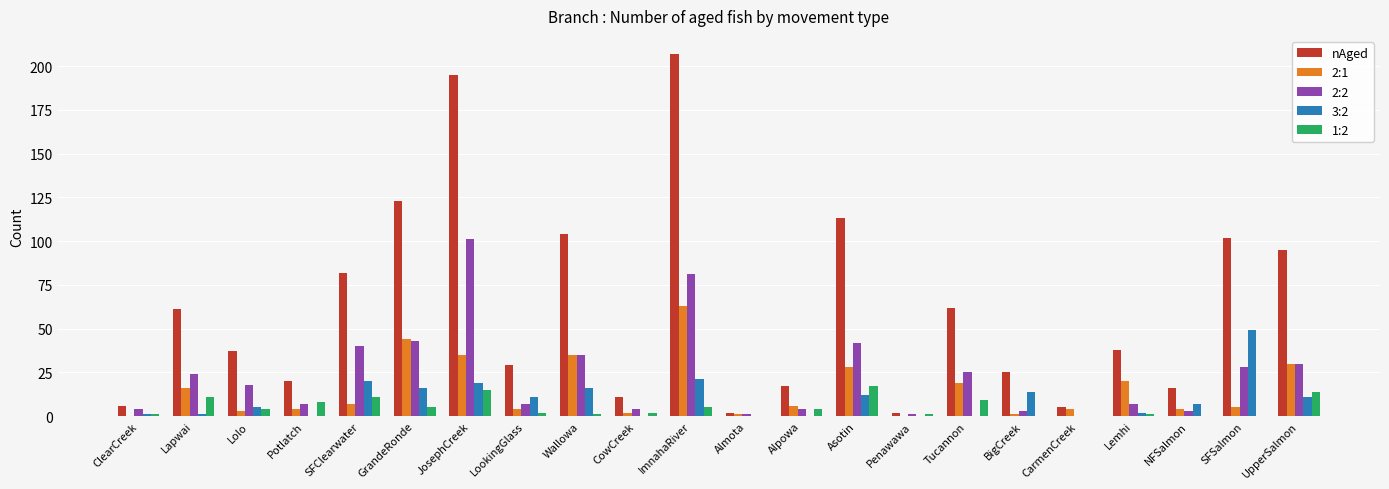

The value of 1:2 at LookingGlass is 2. True or false?

True